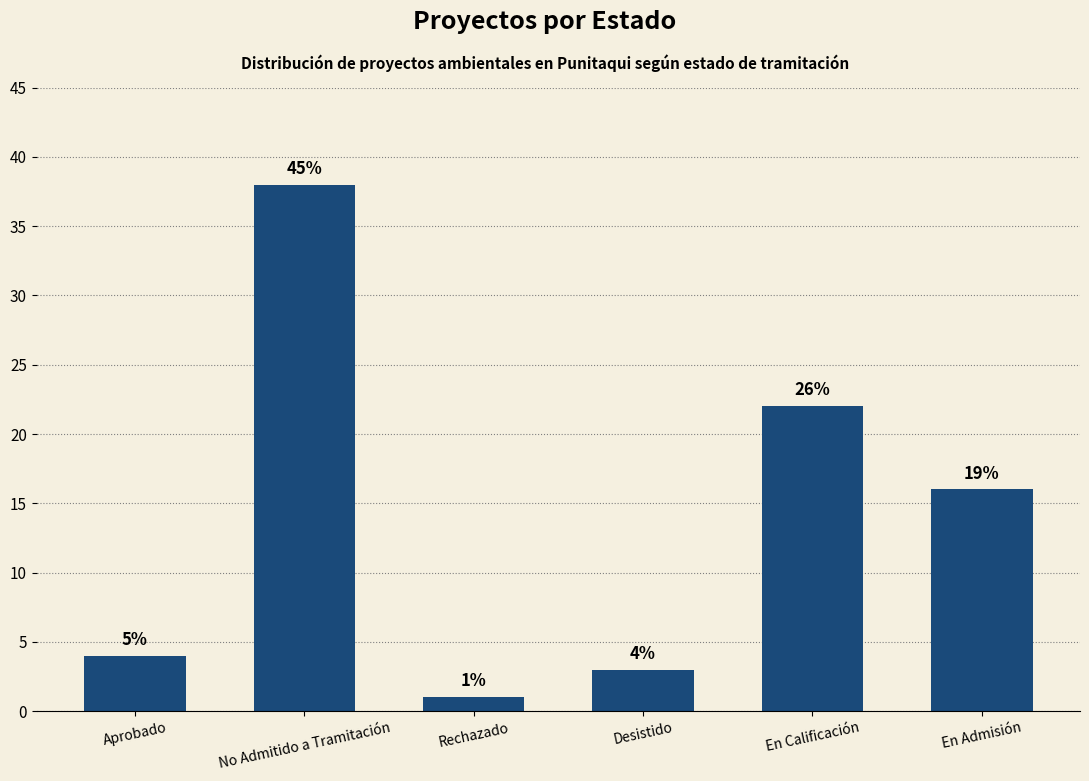

What is the change in value from Aprobado to No Admitido a Tramitación?

+34